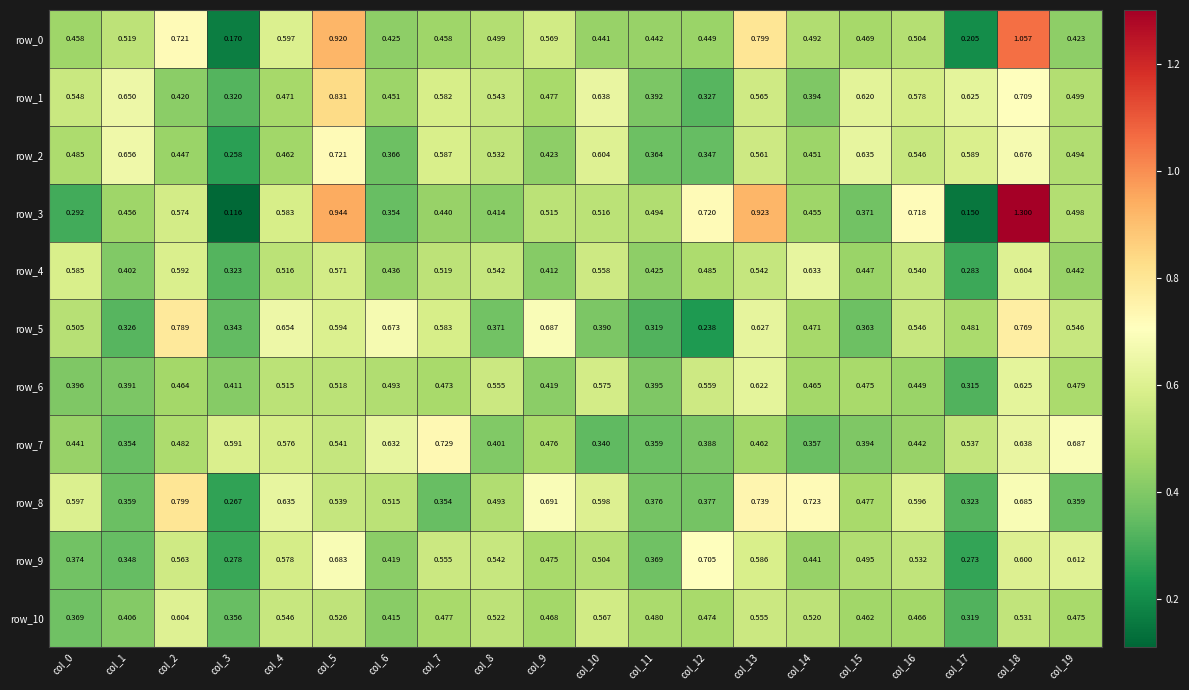

Which category has the highest value in the row_2 series?

col_5